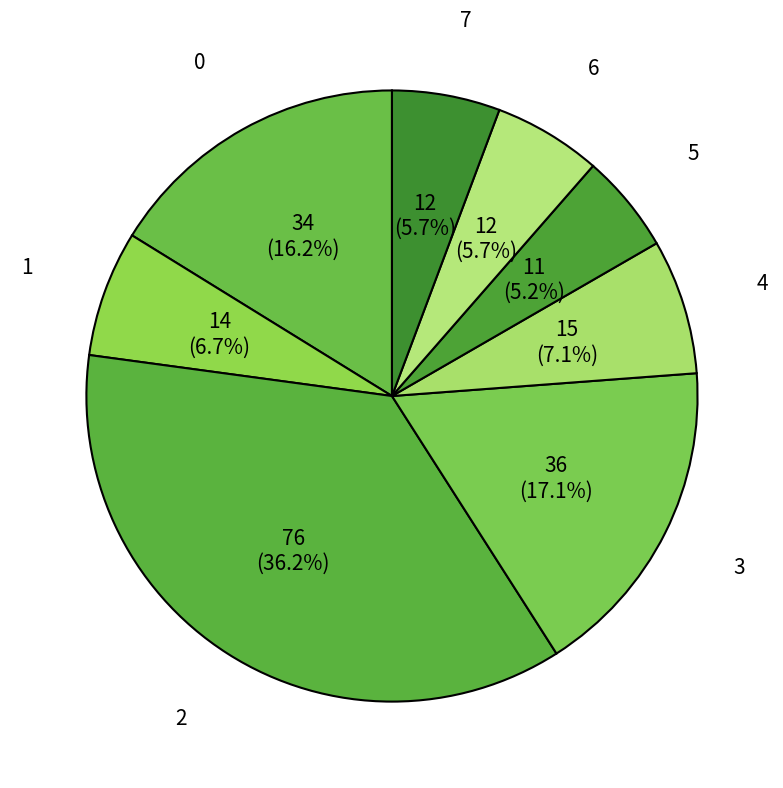

The 5 slice represents 5% of the pie. True or false?

True